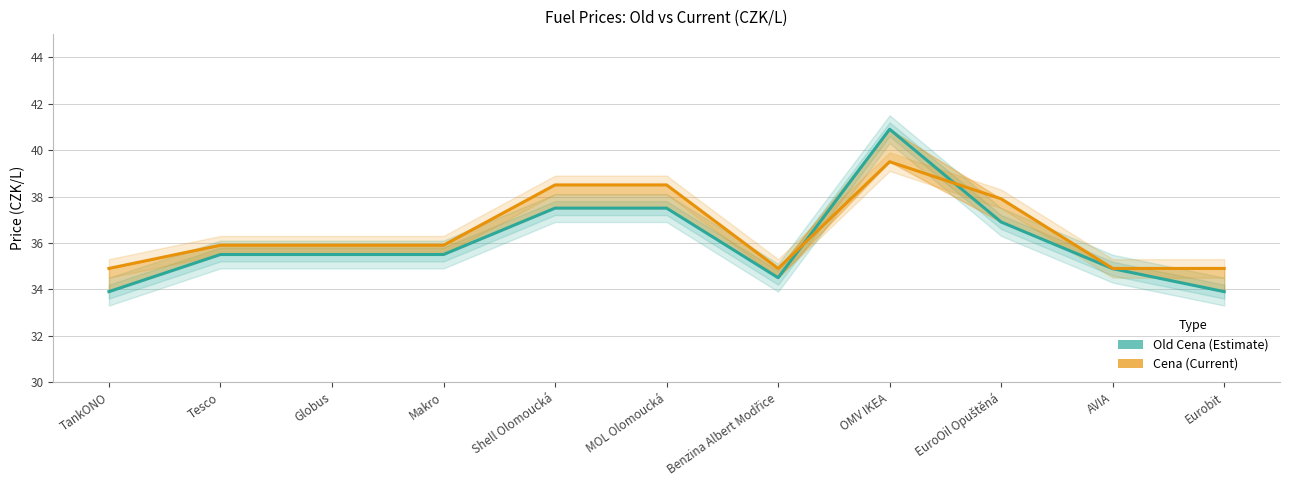

True or false: Old Cena has a value of 35.5 at Makro.

True